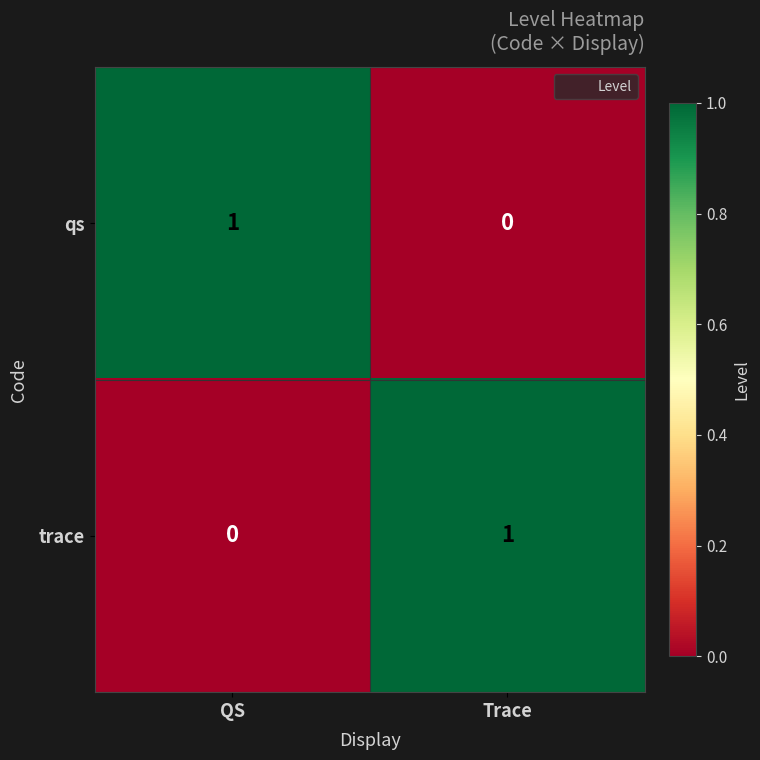

The value of qs at QS is 2. True or false?

False